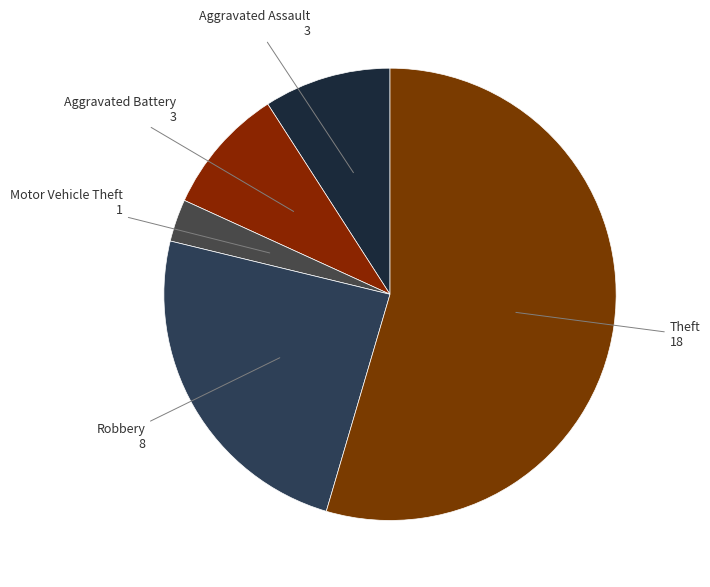

Count the number of slices in the pie.

5